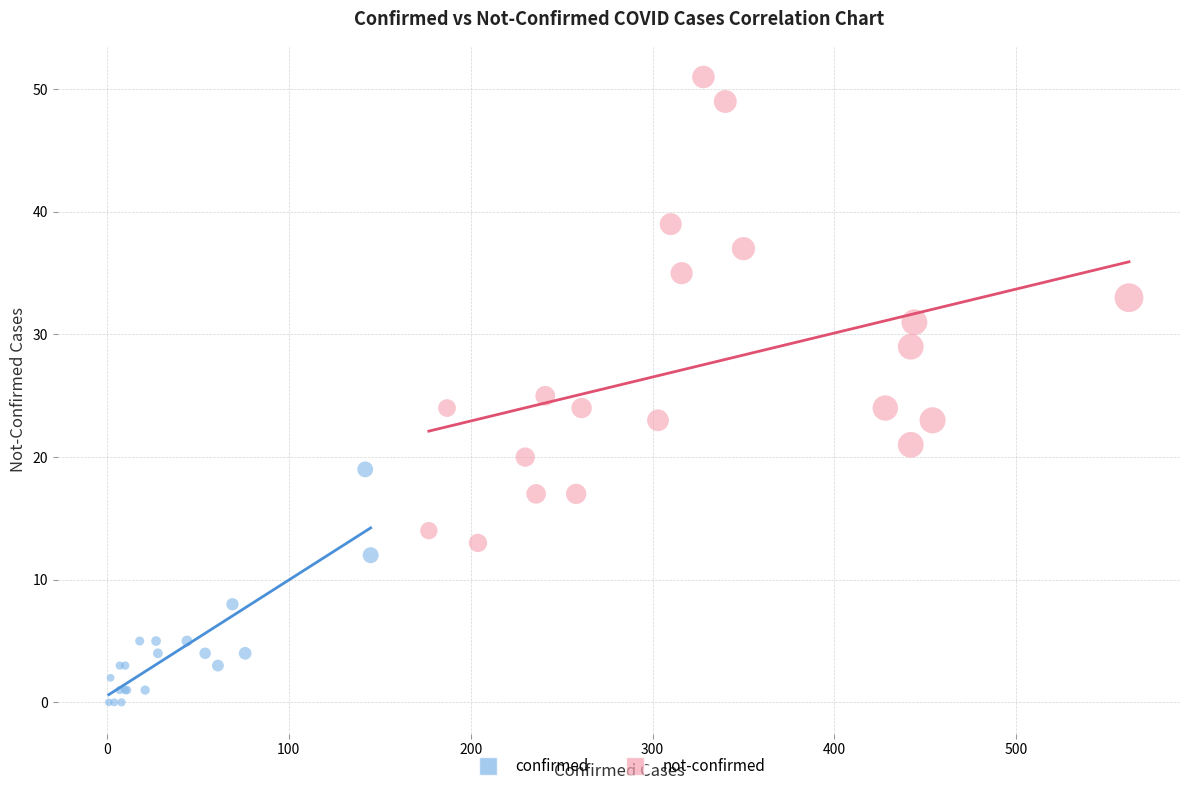

Which series reaches the minimum Y coordinate?

confirmed